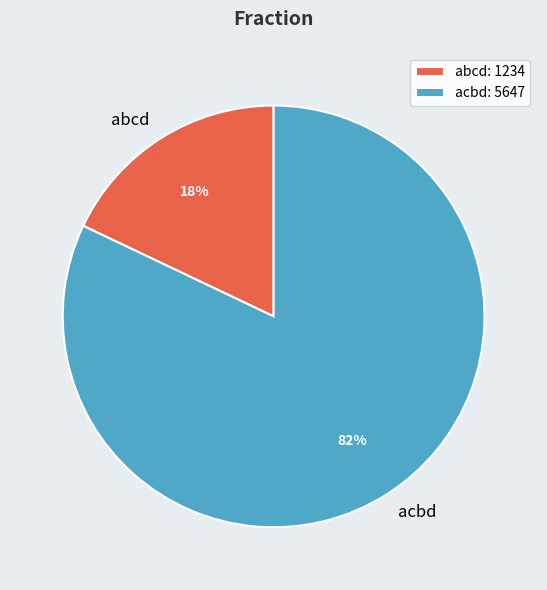

Count the number of slices in the pie.

2